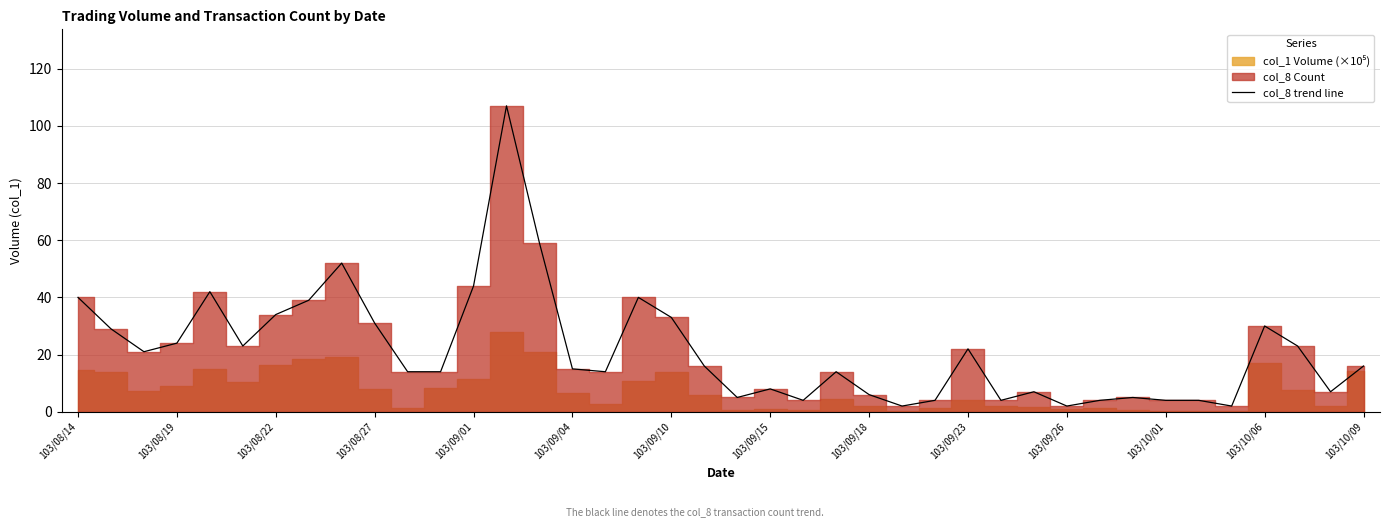

What position from the left is 103/09/01?

5